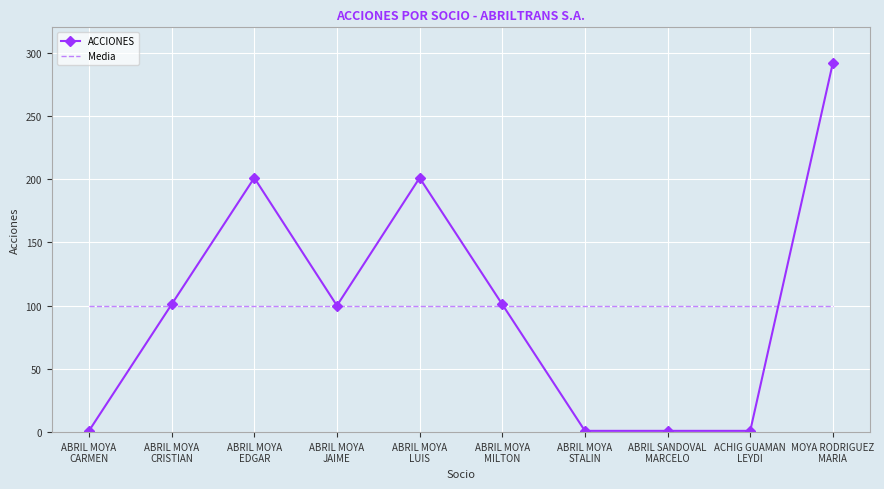

Which series has the largest range (max minus min)?

ACCIONES